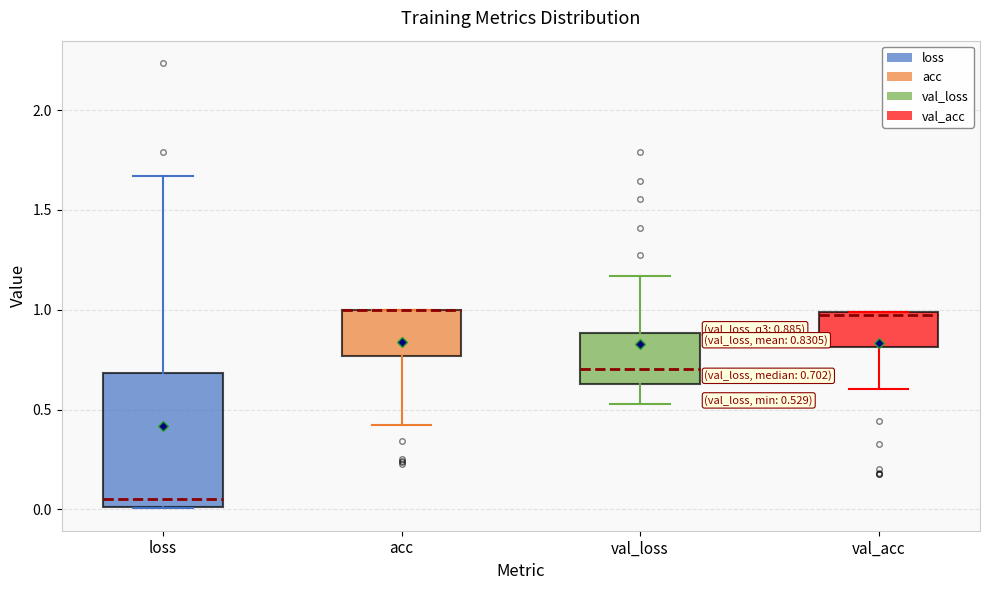

Comparing the boxes themselves (not the whiskers), which one is the tallest?

loss